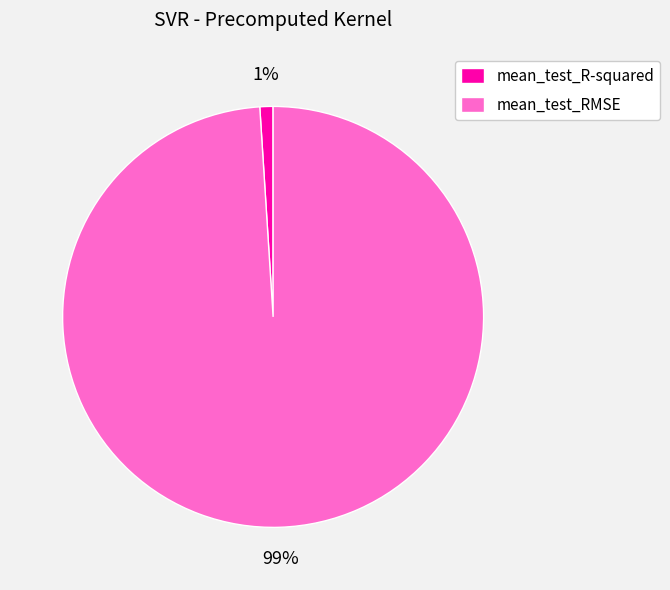

Rank the categories by value from highest to lowest.

mean_test_RMSE, mean_test_R-squared